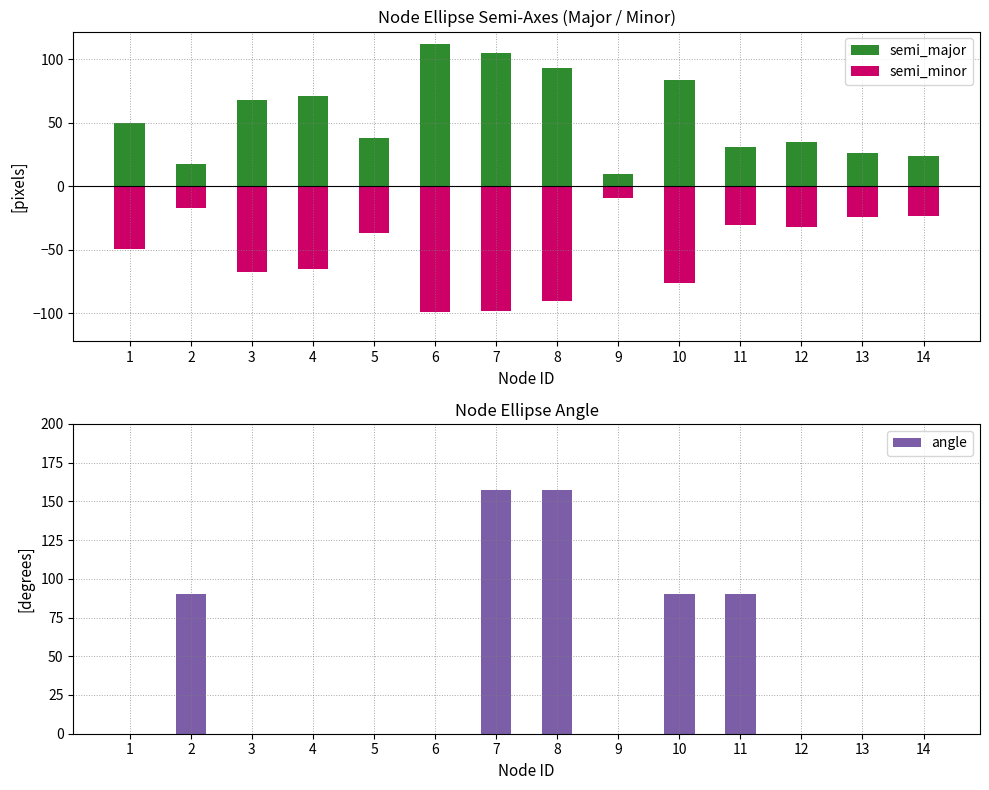

Which series has the widest spread of values?

angle